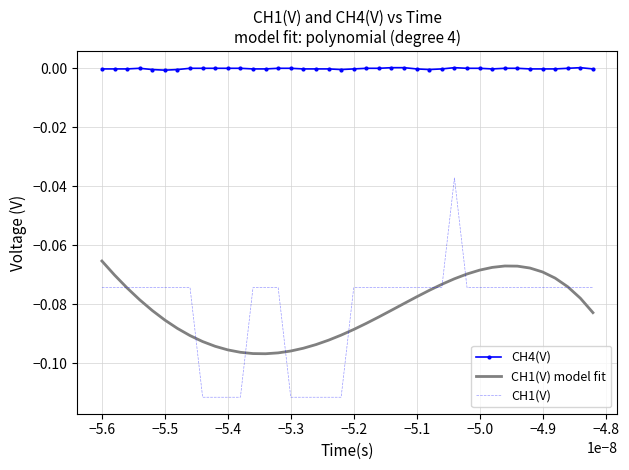

Rank the series by their maximum value, from highest to lowest.

CH4(V), CH1(V), CH1(V) model fit